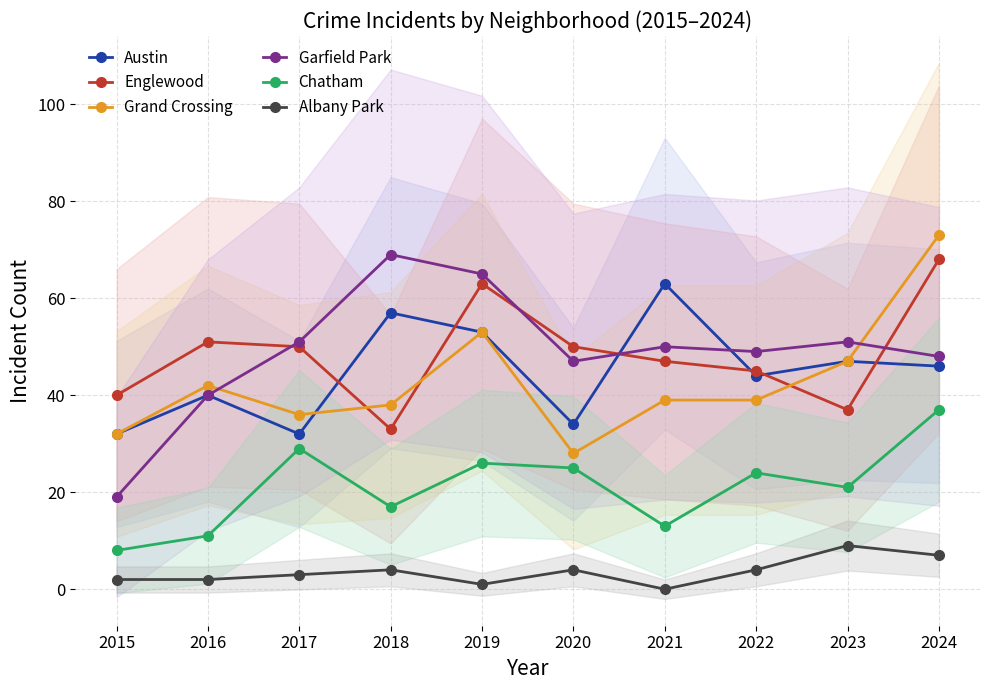

Reading left to right, what are all the values shown in this chart?

Austin: 32	40	32	57	53	34	63	44	47	46
Englewood: 40	51	50	33	63	50	47	45	37	68
Grand Crossing: 32	42	36	38	53	28	39	39	47	73
Garfield Park: 19	40	51	69	65	47	50	49	51	48
Chatham: 8	11	29	17	26	25	13	24	21	37
Albany Park: 2	2	3	4	1	4	0	4	9	7